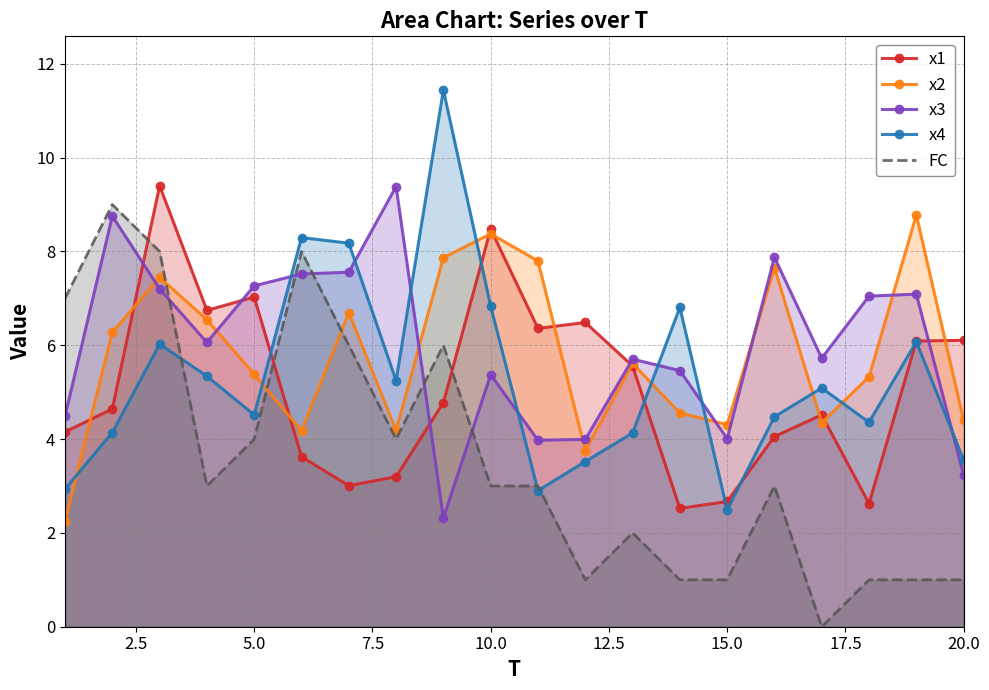

Which series ends up on top after the final intersection of x1 and FC?

x1